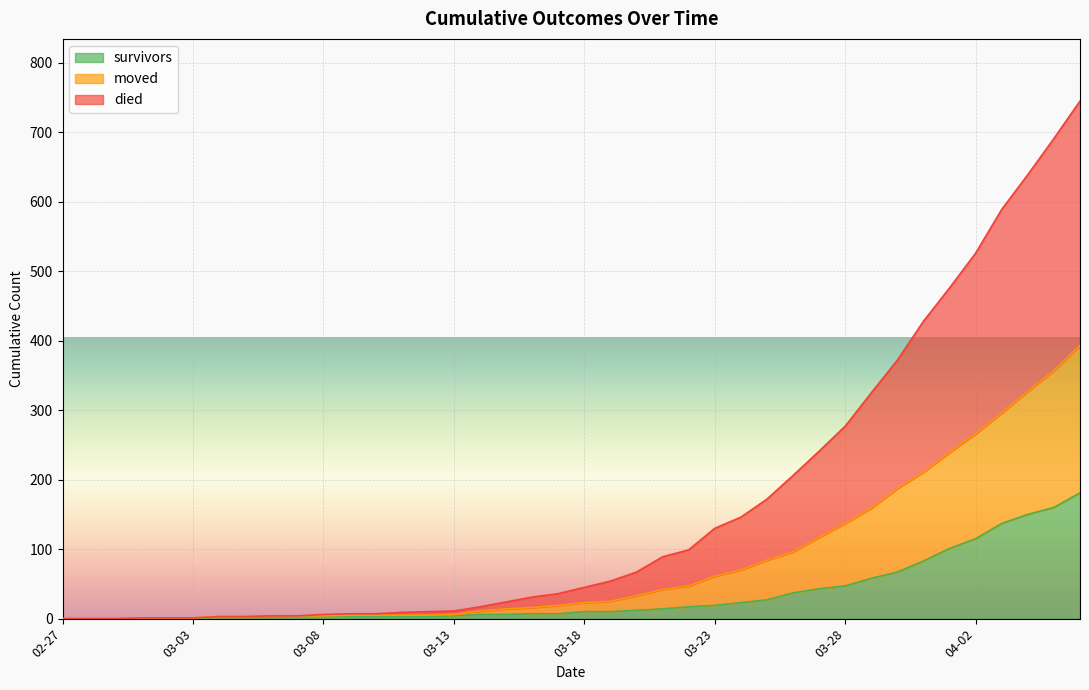

True or false: survivors and moved cross at least once.

False